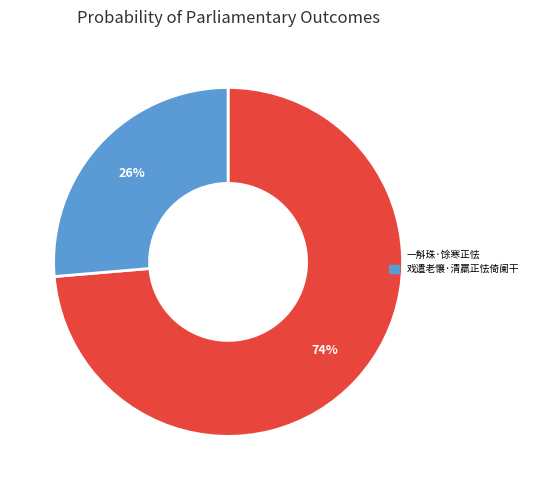

To the nearest percent, what is the average slice percentage?

50%